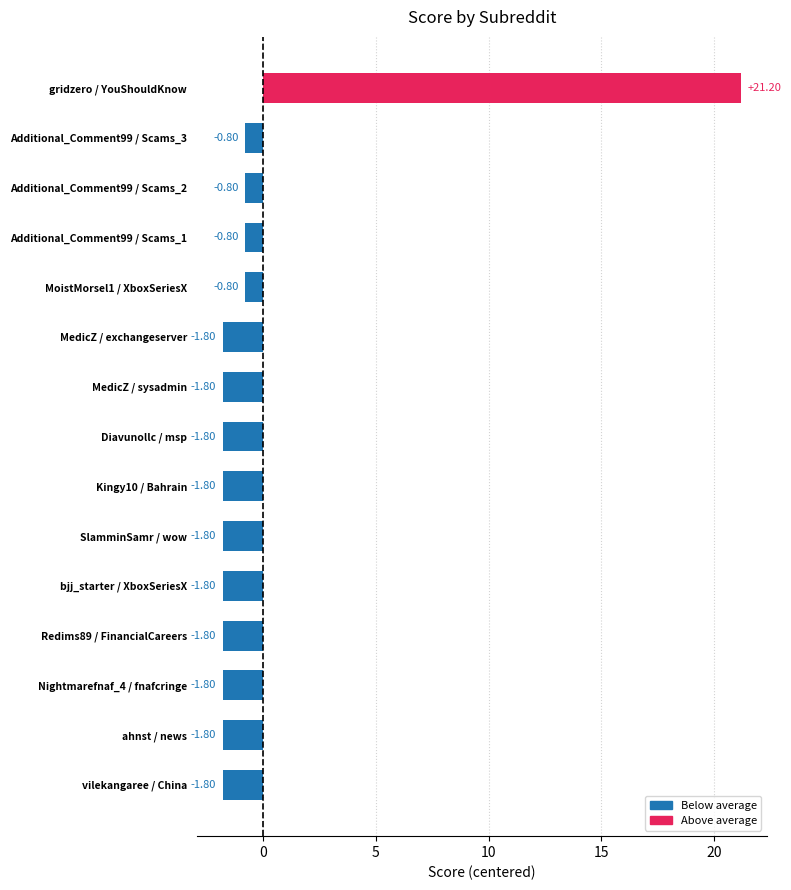

Between gridzero / YouShouldKnow and Additional_Comment99 / Scams_1, which is larger?

gridzero / YouShouldKnow